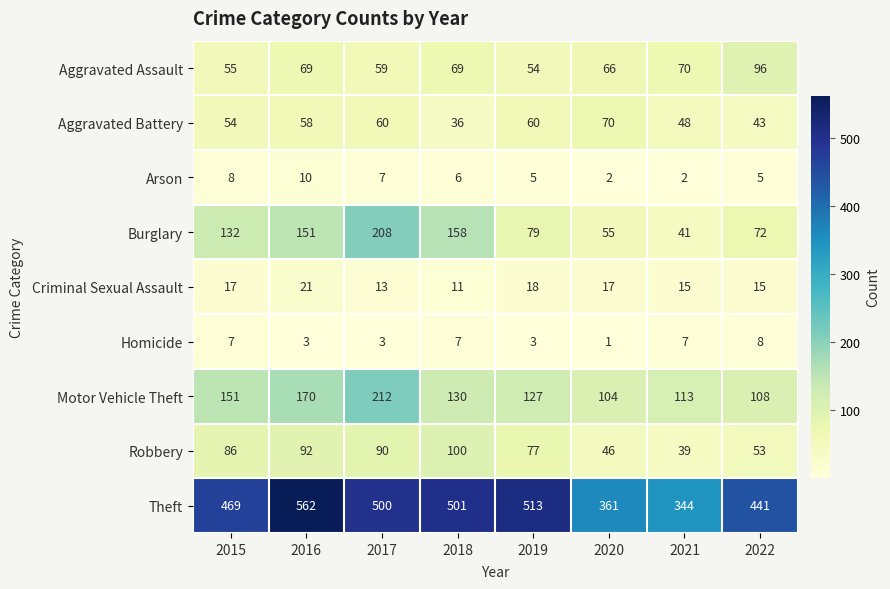

At which label is Theft closest to 453?

2022